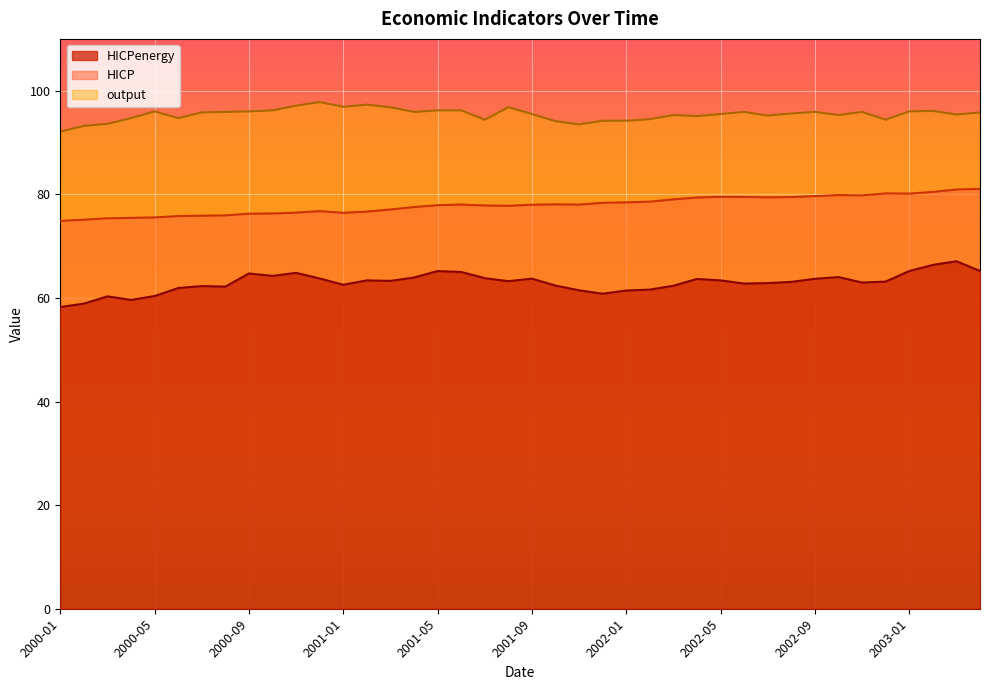

The value of output at 2000-02 is 154.2. True or false?

False